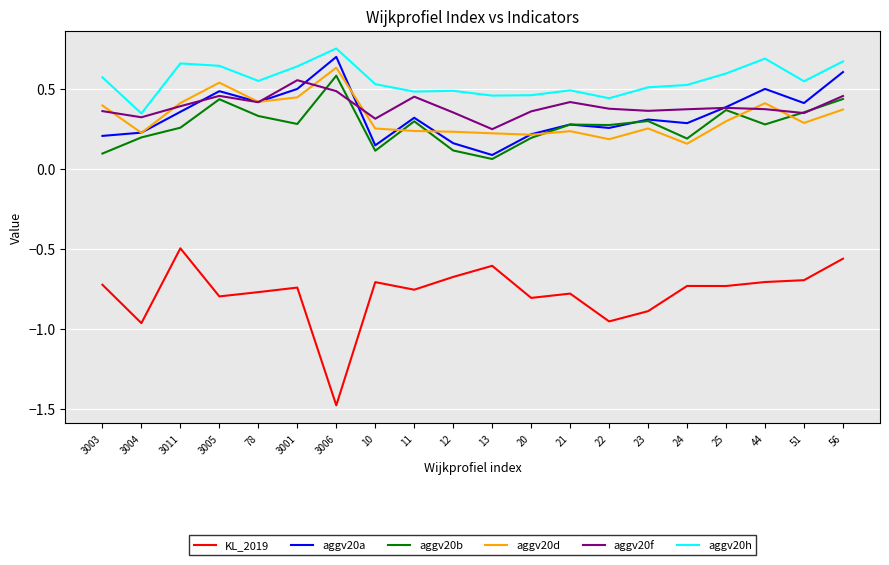

At 44, list the series in order from largest to smallest.

aggv20h, aggv20a, aggv20d, aggv20f, aggv20b, KL_2019